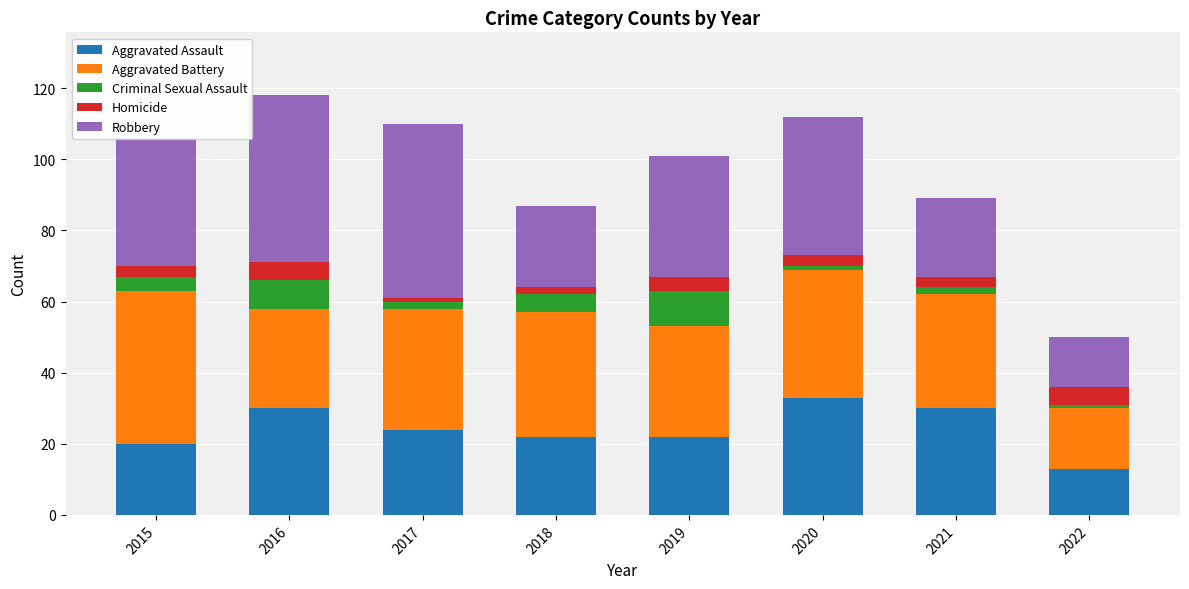

What is the total value across all series at 2018?

87